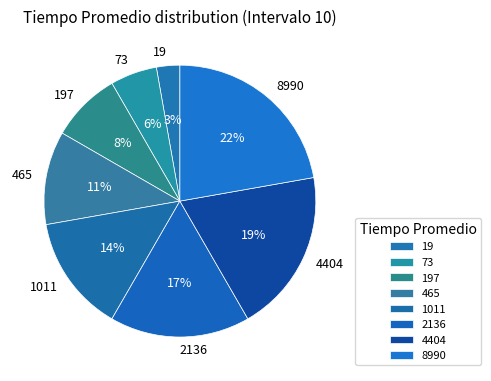

Is there a majority slice in this chart?

No